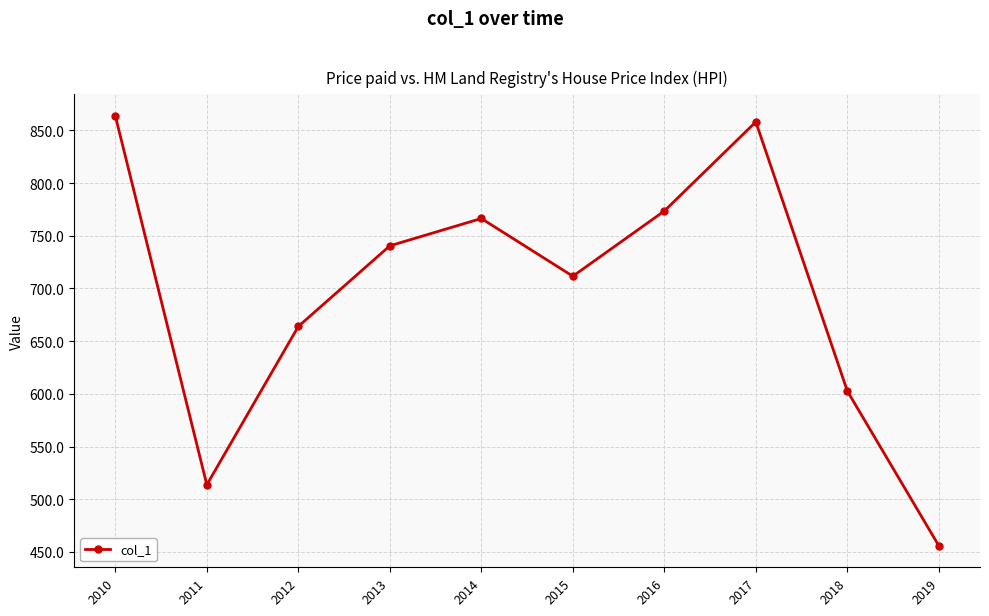

Reading left to right, transcribe all the data shown in this chart.

863.9	513.7	664.0	740.5	766.4	711.7	773.5	858.1	602.7	455.8